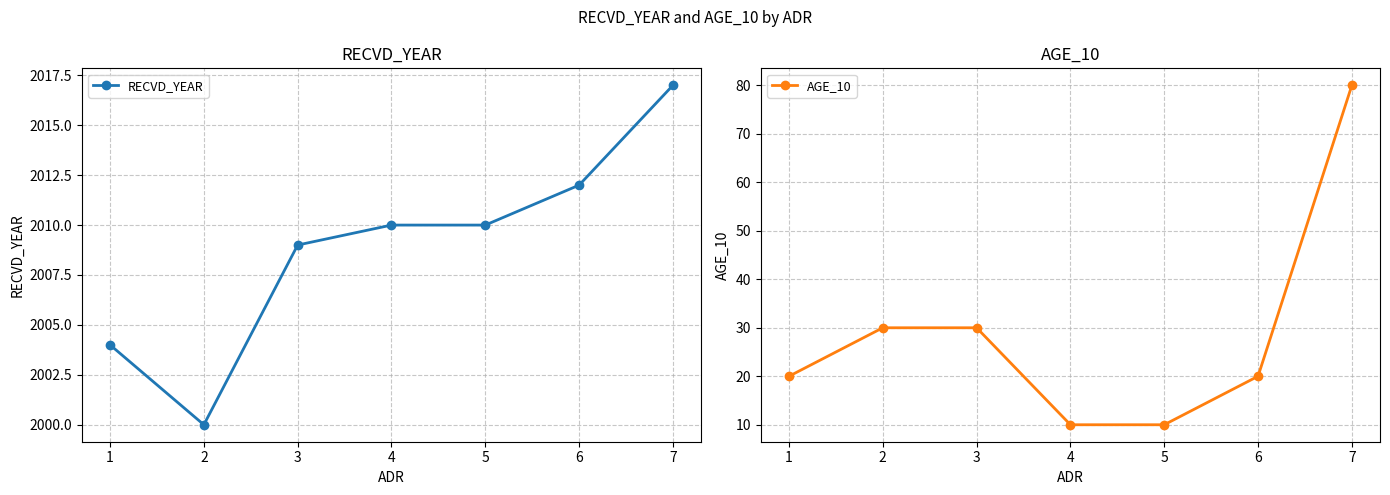

What is the value of the RECVD_YEAR point at the 5th from the left?

2010